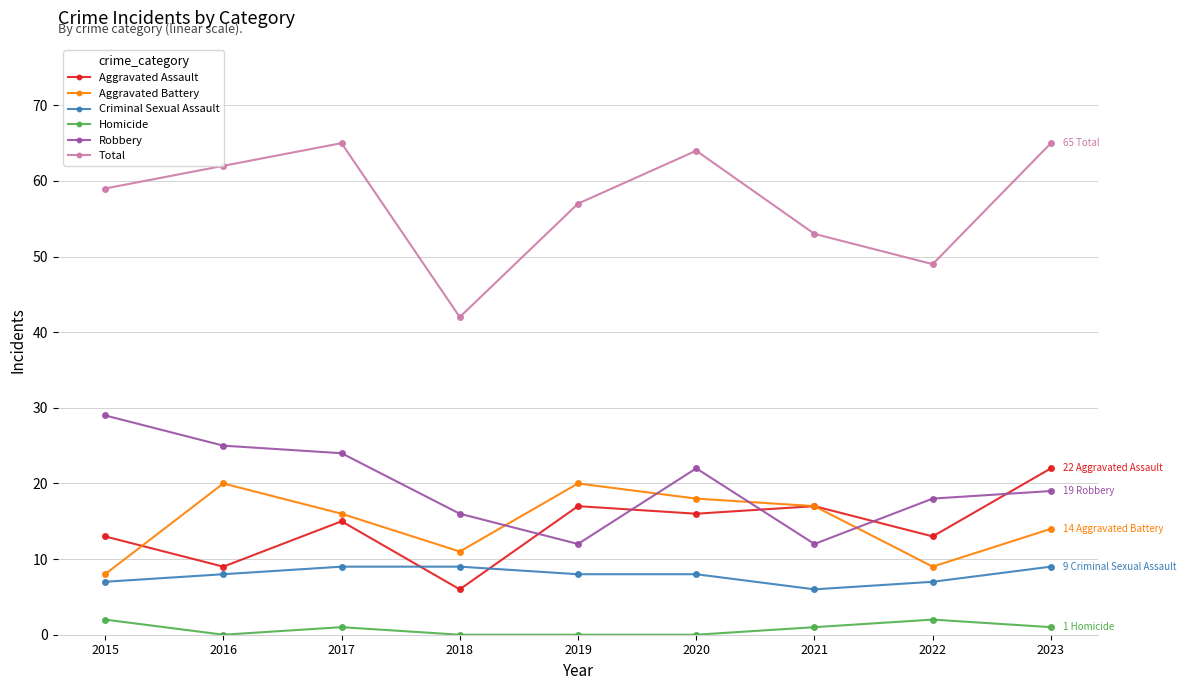

How many data points in Aggravated Battery are less than 16?

4